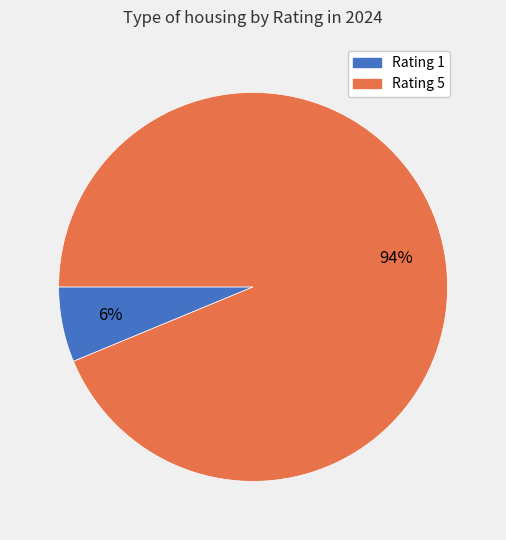

Is there a majority slice in this chart?

Yes